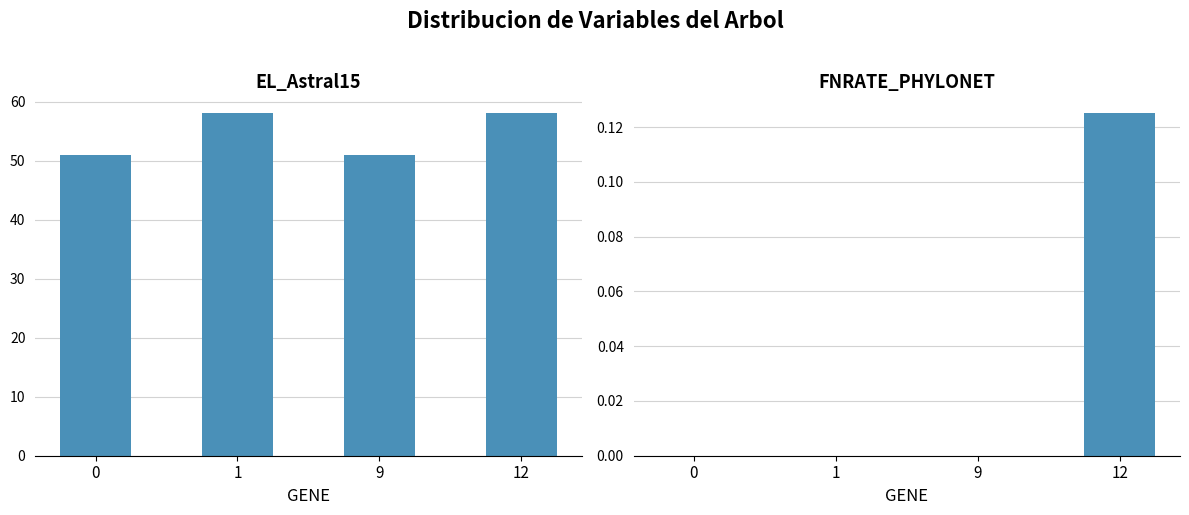

What is the highest value of the FNRATE_PHYLONET series?

0.1